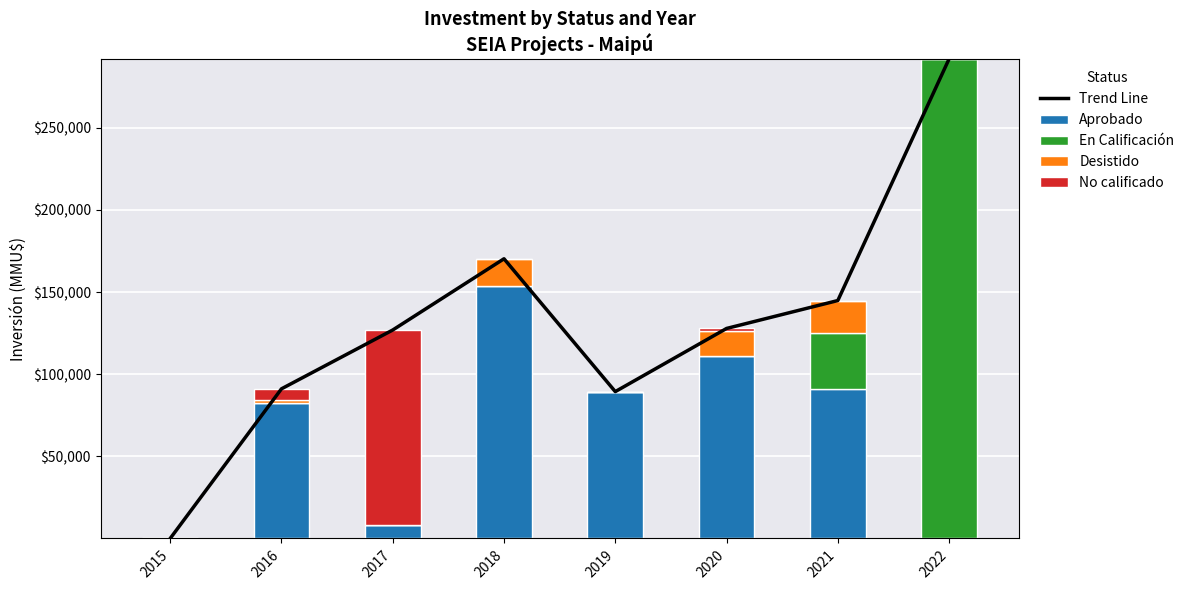

What is the value of the Aprobado bar at the 2nd from the left?

82500